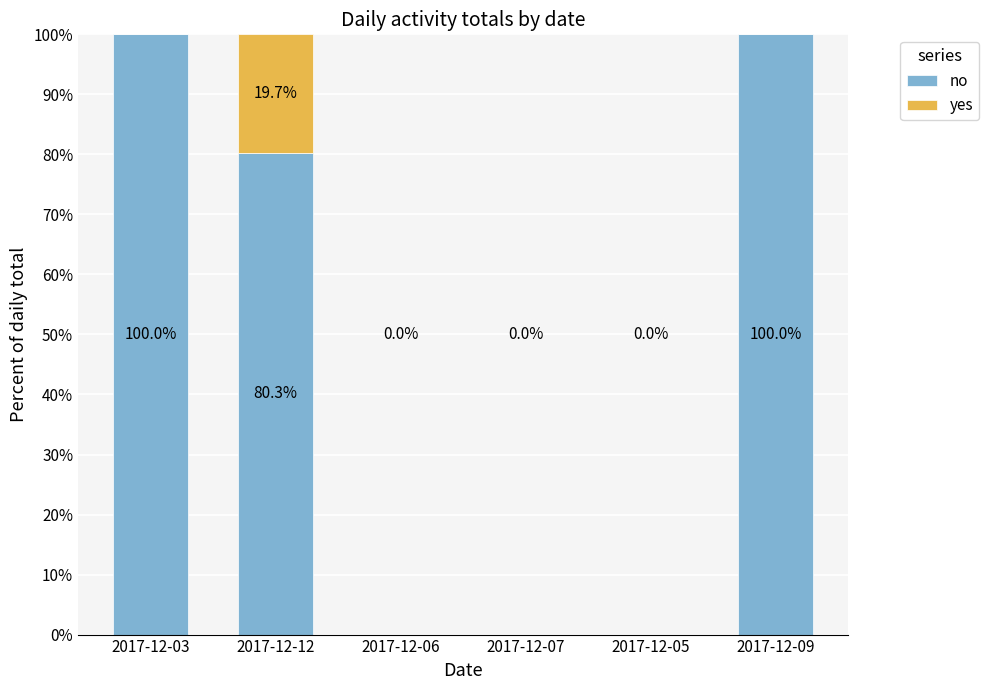

Count the number of data series in this chart.

2